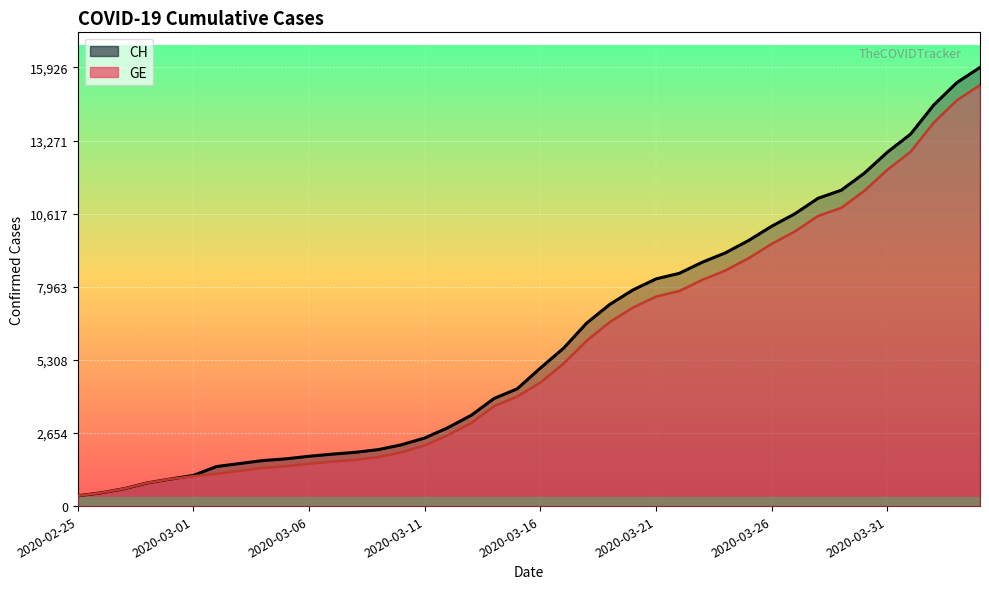

What is the approximate value of CH at 2020-02-28?

840